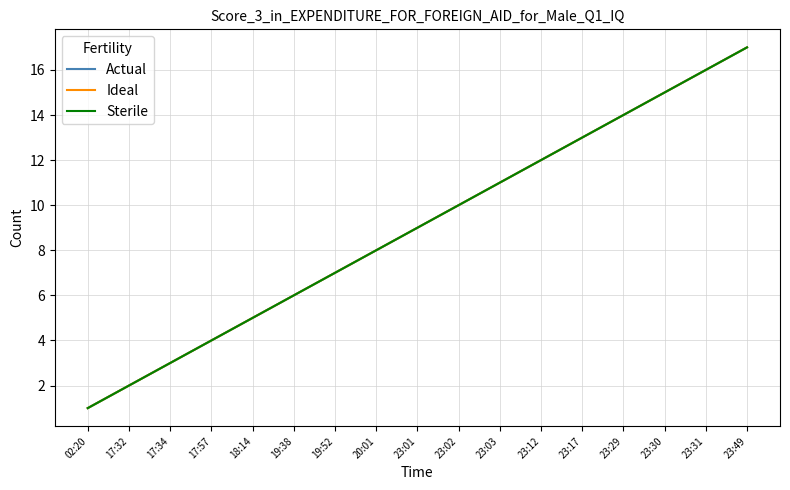

Which has a higher value, 17:57 or 23:29?

23:29